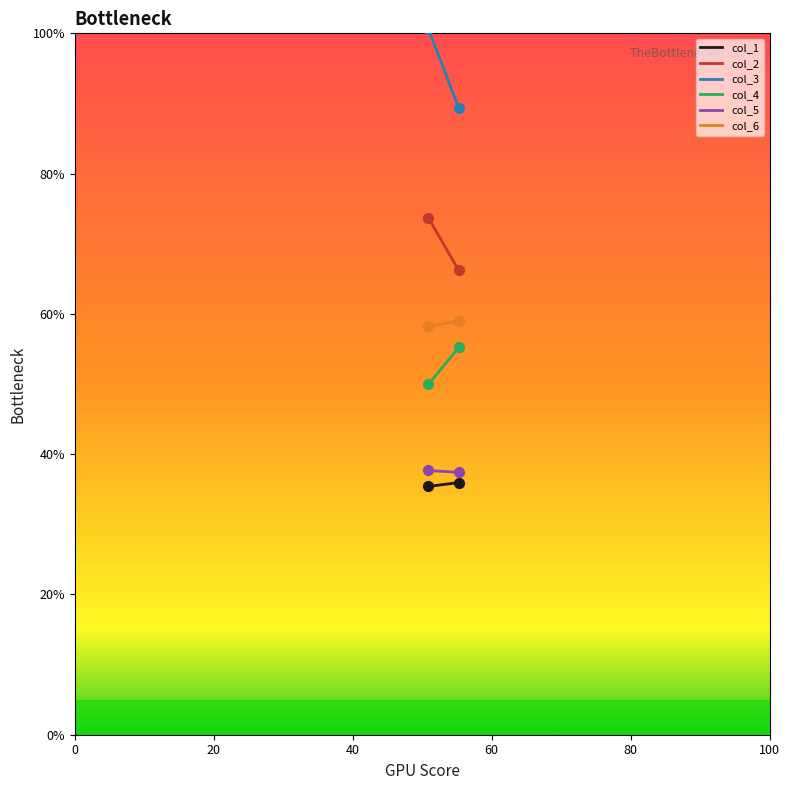

Which series has the largest total across all categories?

col_3